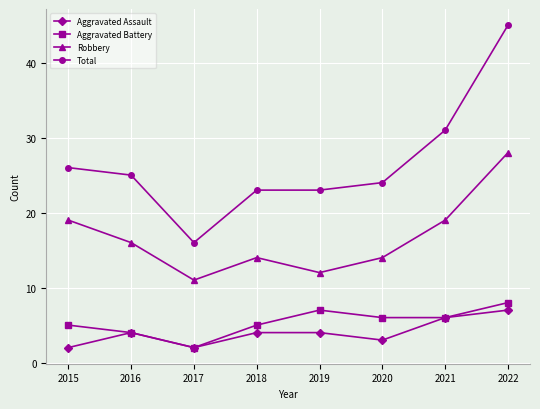

True or false: Aggravated Battery and Robbery intersect in this chart.

False